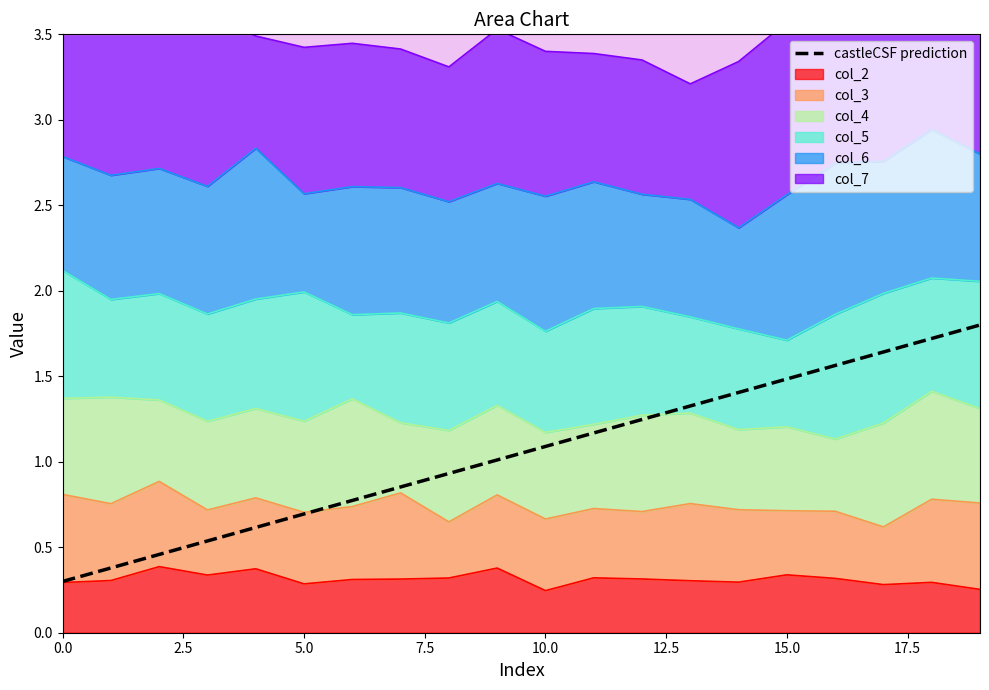

True or false: the data shows 1.5 at 15.

True